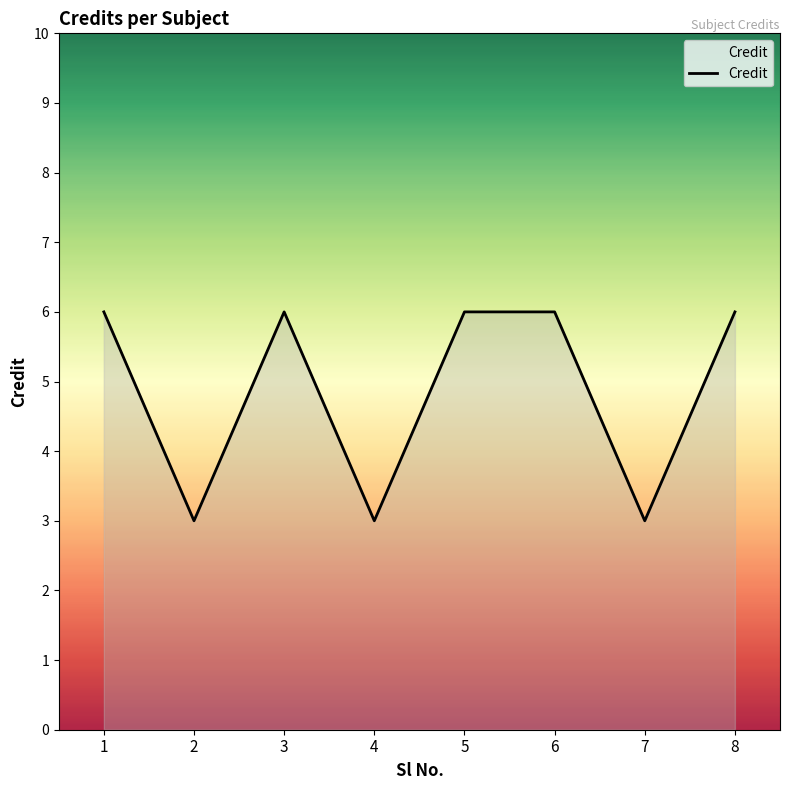

What is the difference between the maximum and minimum values?

3